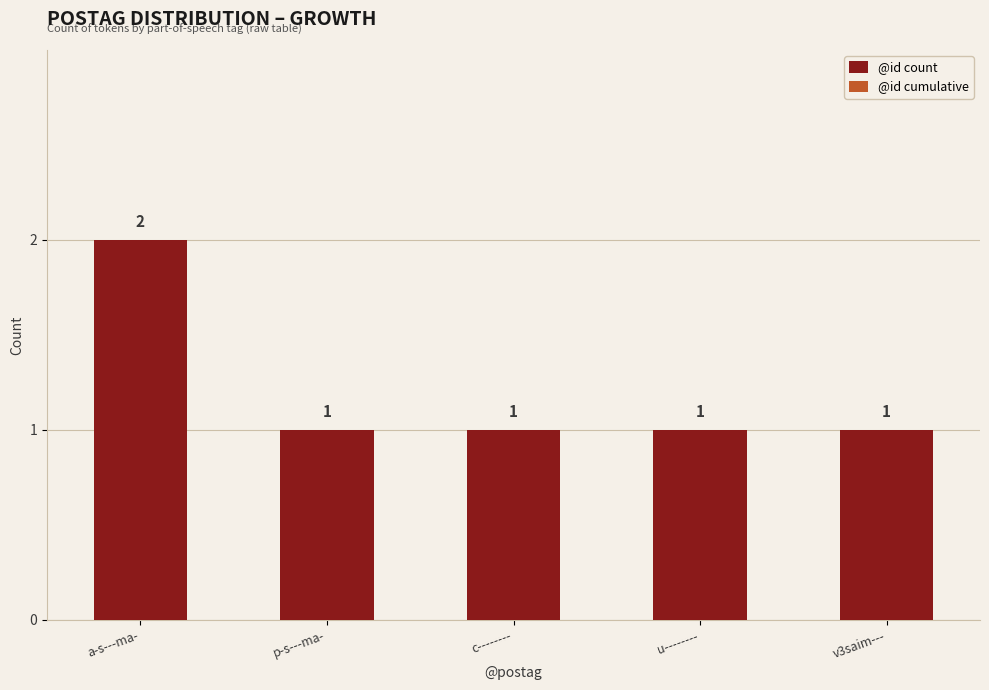

What is the maximum value shown in the chart?

2